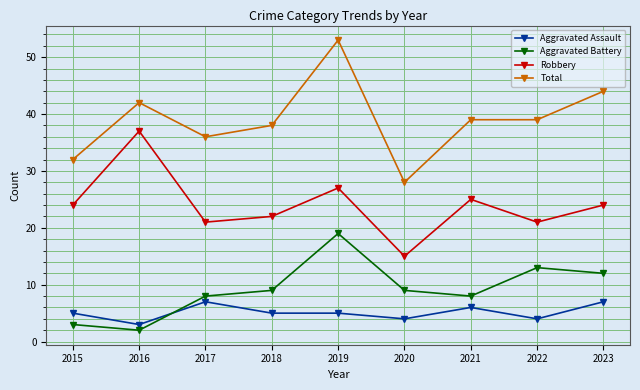

Rank the series by their maximum value, from highest to lowest.

Total, Robbery, Aggravated Battery, Aggravated Assault